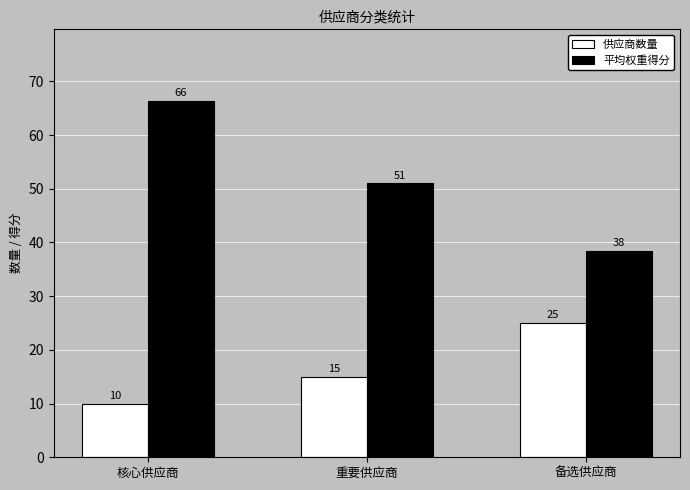

Is it true that 平均权重得分 equals 51.0 at 重要供应商?

True